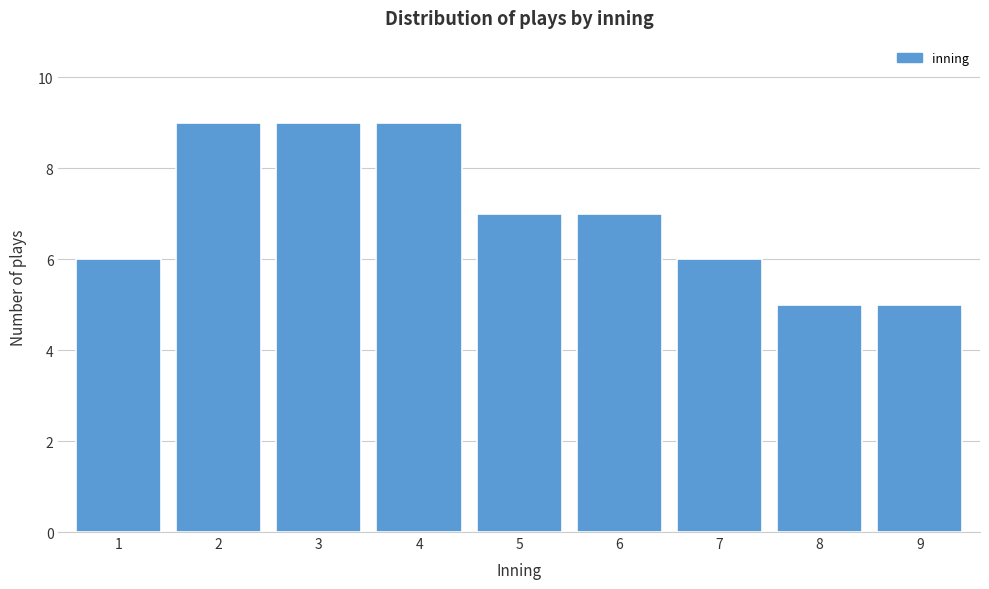

Reading left to right, transcribe all the data shown in this chart.

1=6	2=9	3=9	4=9	5=7	6=7	7=6	8=5	9=5